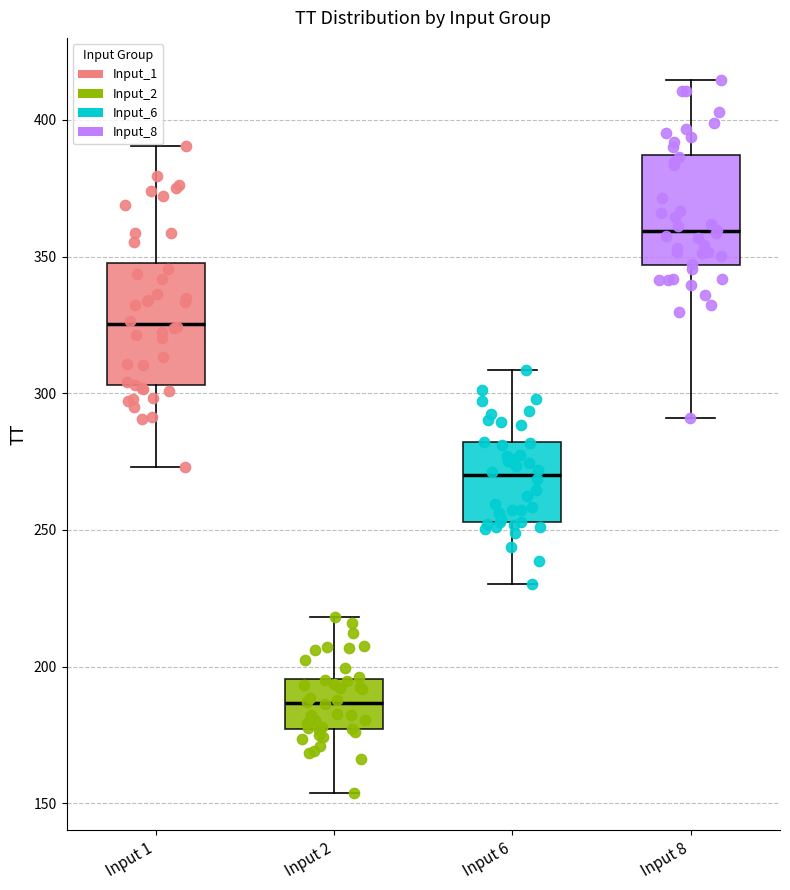

Reading left to right, read every box against the y-axis: the position of its median line, the range the box covers, and the ends of its whiskers. The values are not printed on the chart, so give them approximately, as read against the axis.

Input 1: median 325, box 305 to 350, whiskers 275 to 390
Input 2: median 185, box 175 to 195, whiskers 155 to 220
Input 6: median 270, box 255 to 280, whiskers 230 to 310
Input 8: median 360, box 345 to 385, whiskers 290 to 415